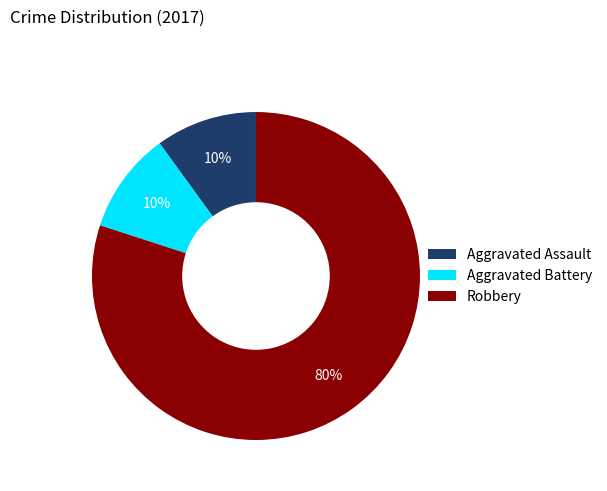

To the nearest percent, what is the combined percentage of Aggravated Battery and Robbery?

90%